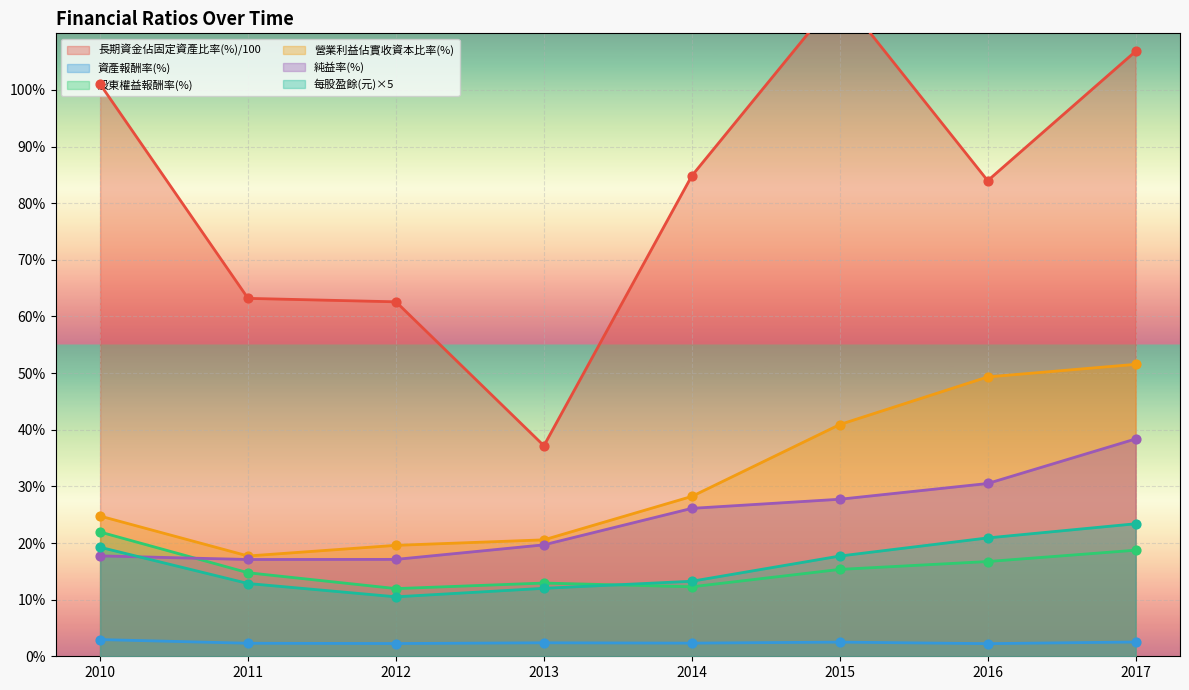

At how many categories does at least one series exceed 18?

8